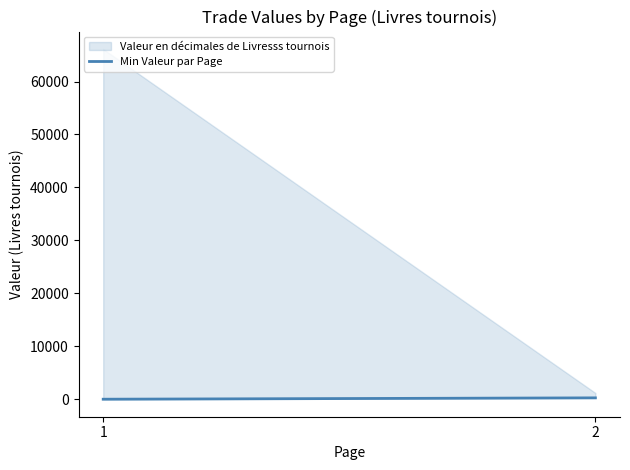

Read the value at 2, to the nearest 5.

255